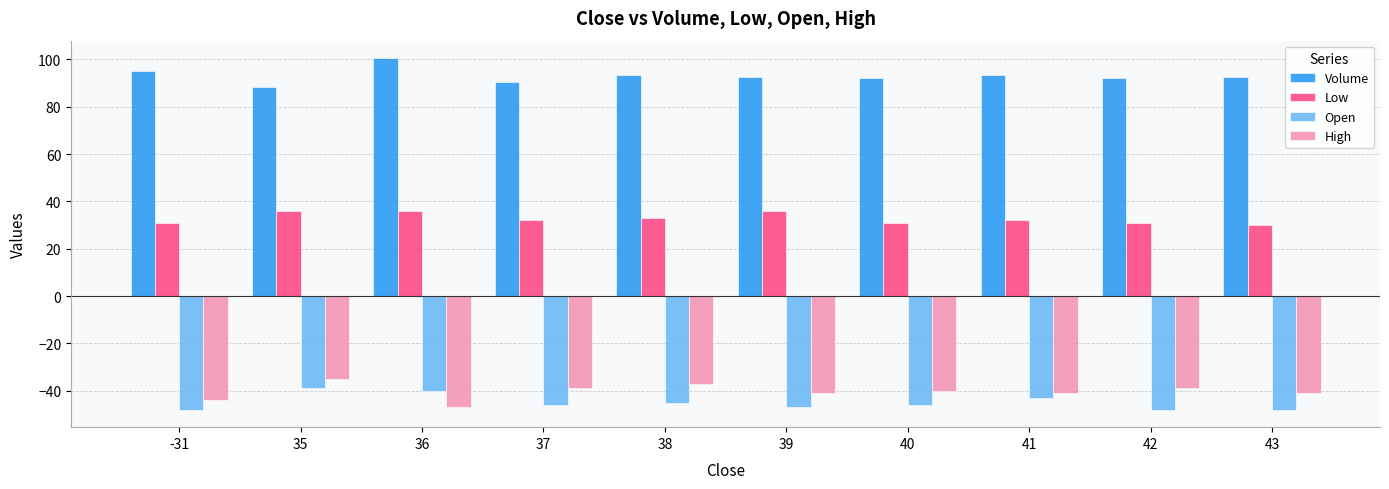

Is the value of High at 38 greater than the value of Volume at 38?

No